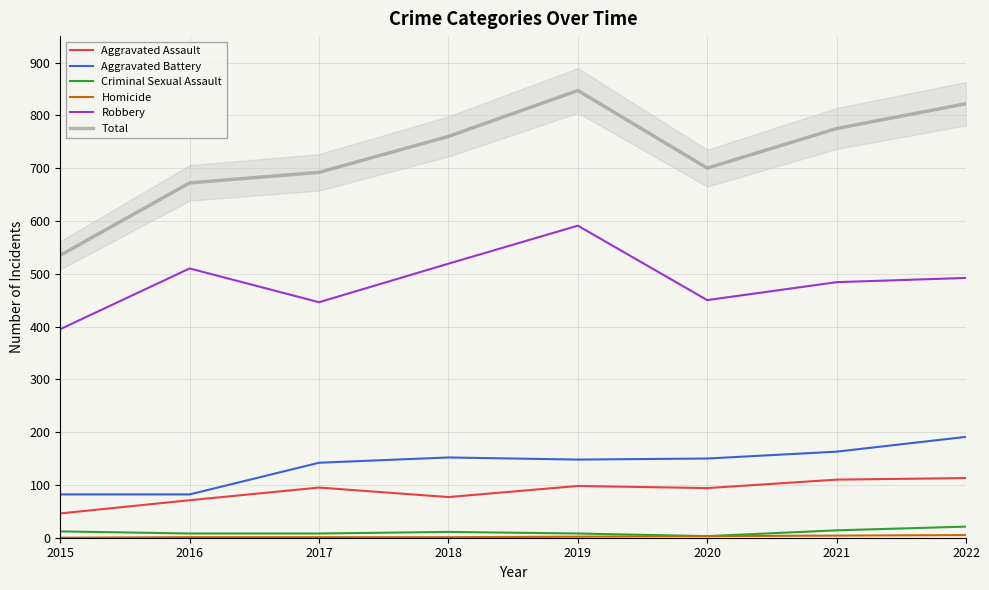

Is it true that Criminal Sexual Assault equals 8 at 2017?

True